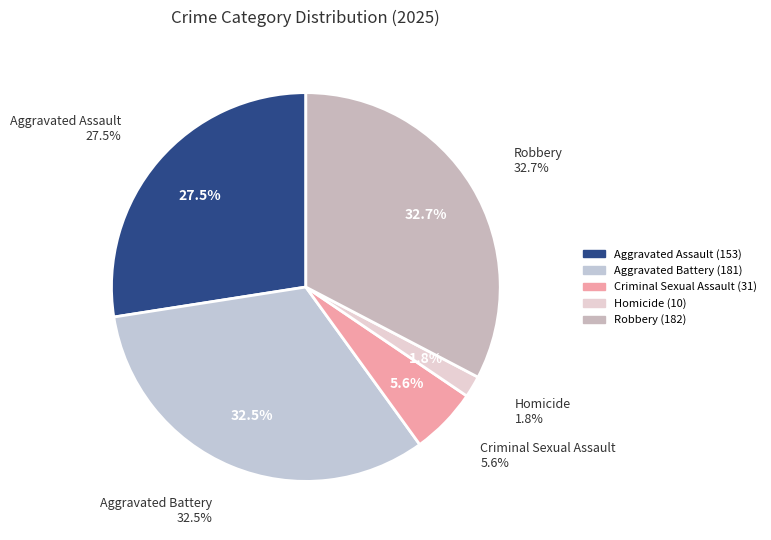

To the nearest percent, what is the combined percentage of Aggravated Assault and Robbery?

60%